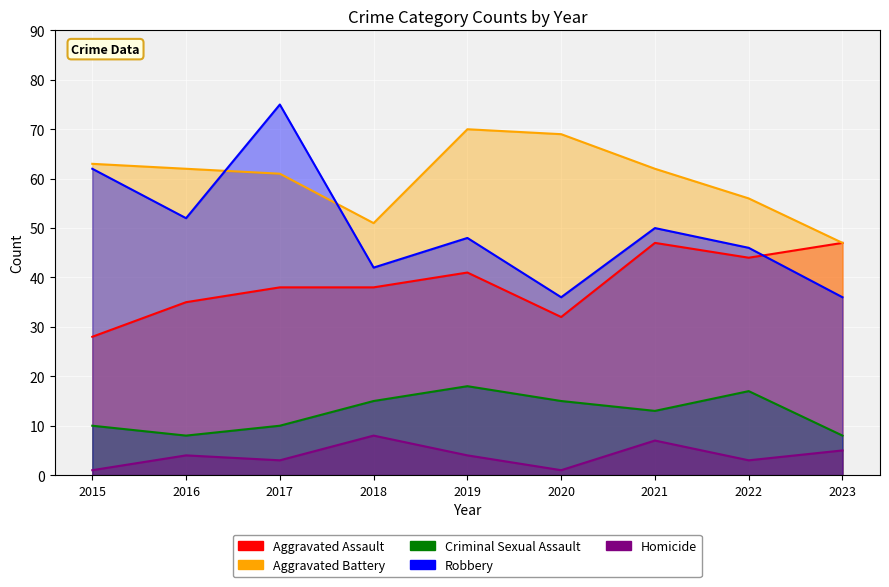

Rank the categories by Robbery value from lowest to highest.

2020, 2023, 2018, 2022, 2019, 2021, 2016, 2015, 2017